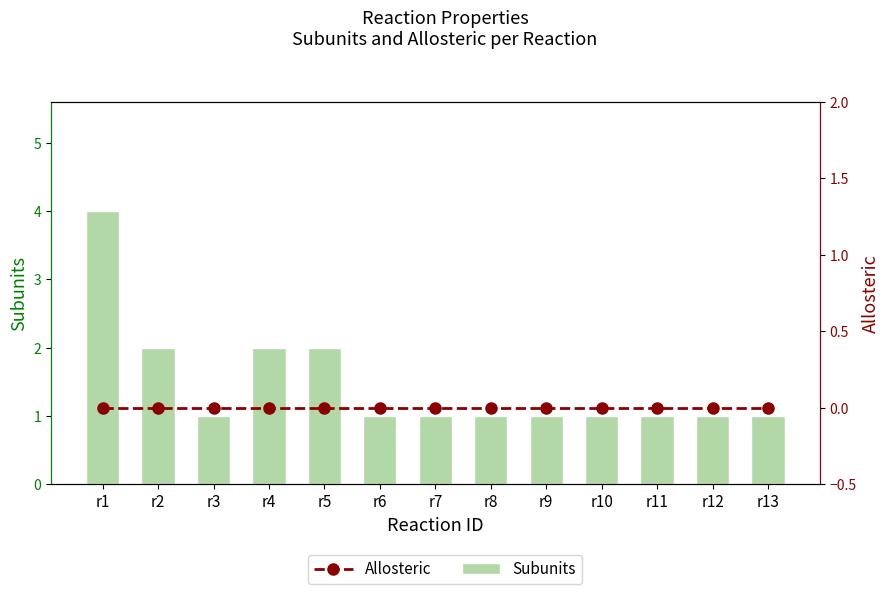

Which series has the largest total across all categories?

Subunits